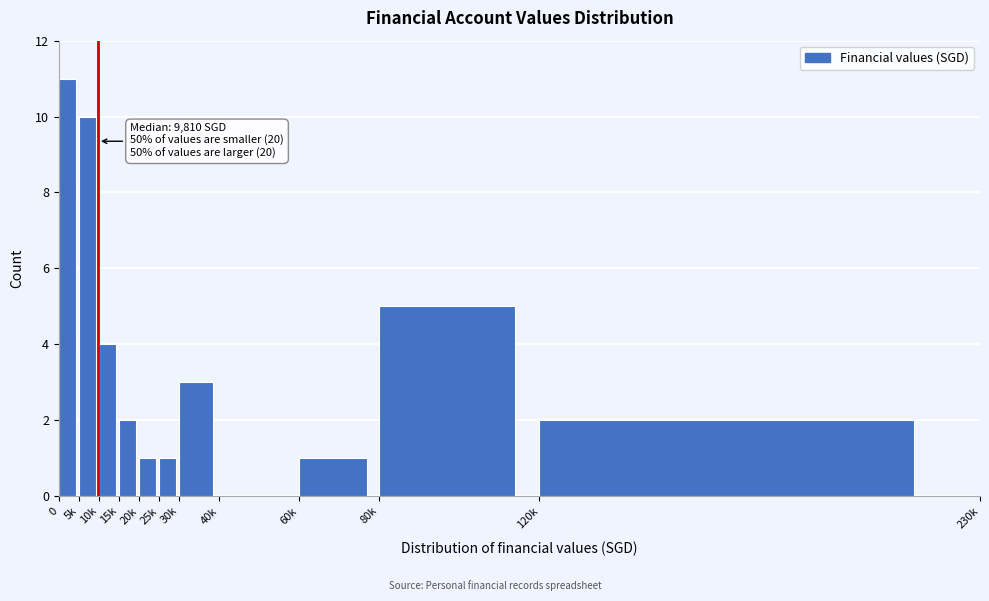

Reading right to left, what are all the values shown in this chart?

120k=2	80k=5	60k=1	40k=0	30k=3	25k=1	20k=1	15k=2	10k=4	5k=10	0=11